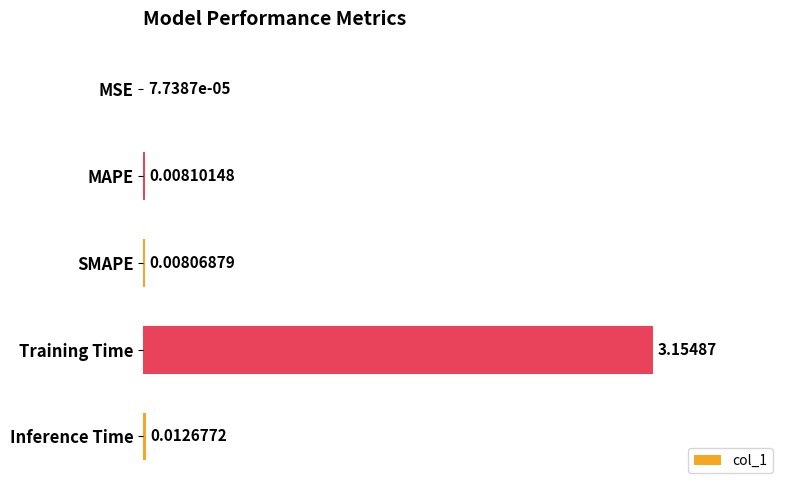

What is the change in value from MSE to Training Time?

+3.2